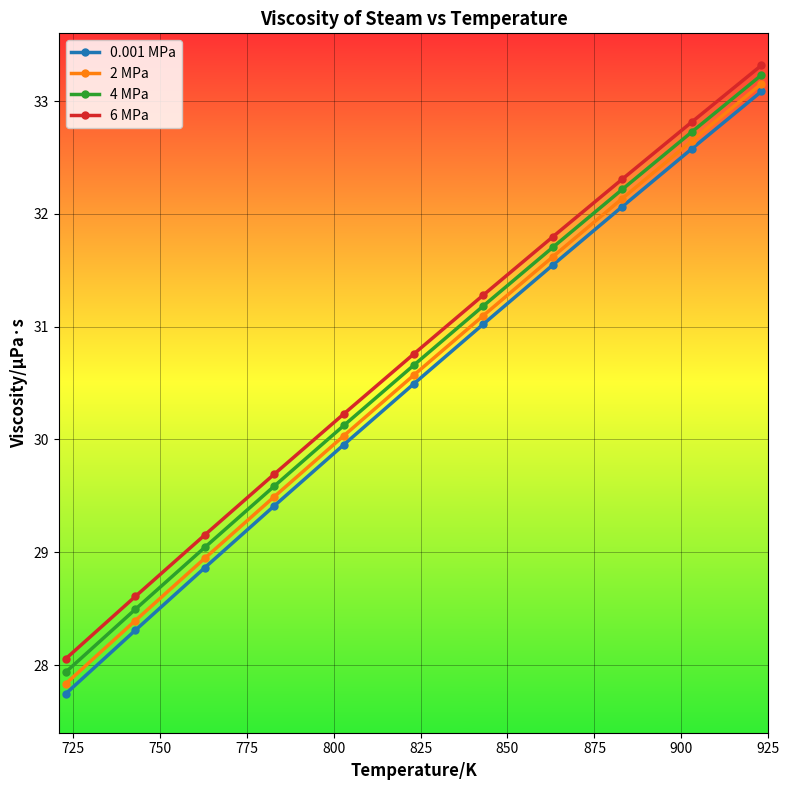

What is the average value of the 4 MPa series?

30.6